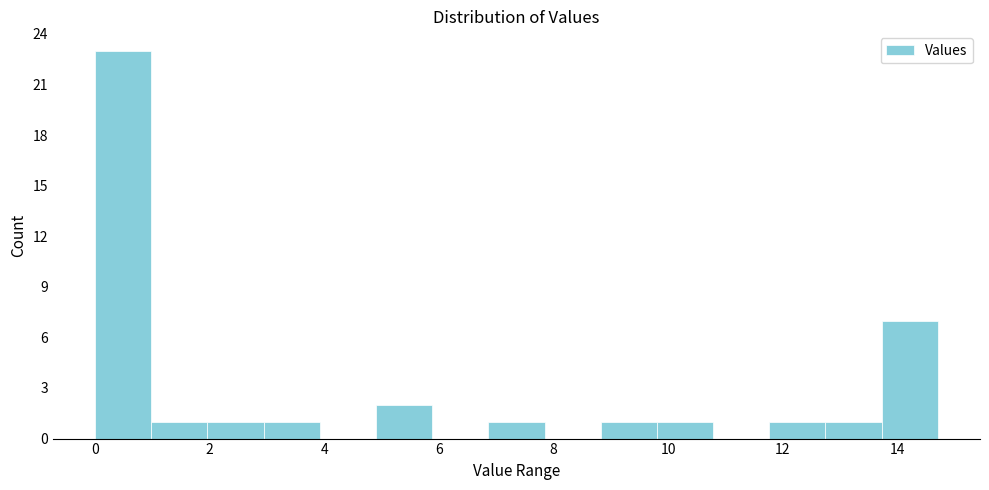

Reading left to right, list every bar in this chart as the range it spans on the x-axis followed by its height. Neither the bar edges nor the heights are printed on the chart, so give them approximately, as read against the axes.

0.0 to 1.0: 23
1.0 to 2.0: 1
2.0 to 3.0: 1
3.0 to 4.0: 1
4.0 to 5.0: 0
5.0 to 5.8: 2
5.8 to 6.8: 0
6.8 to 7.8: 1
7.8 to 8.8: 0
8.8 to 9.8: 1
9.8 to 10.8: 1
10.8 to 11.8: 0
11.8 to 12.8: 1
12.8 to 13.8: 1
13.8 to 14.8: 7